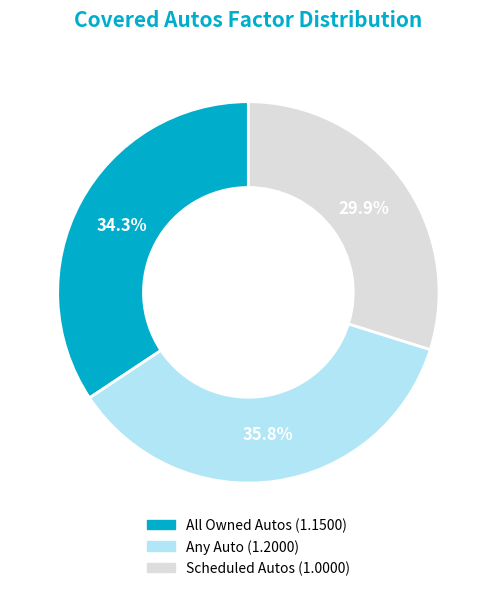

To the nearest percent, what portion does Any Auto represent?

36%